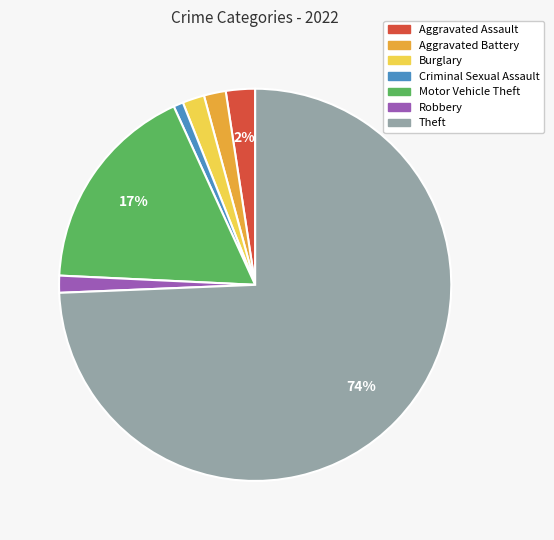

What percentage is the Criminal Sexual Assault slice, to the nearest percent?

1%